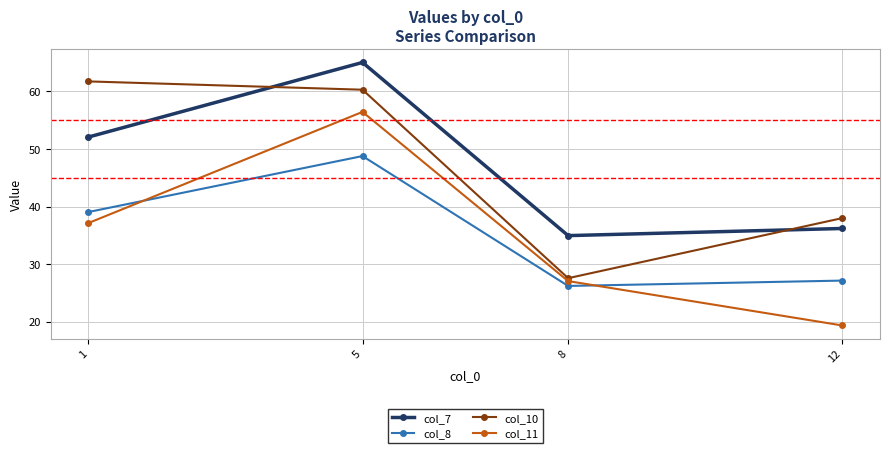

What is the value of the col_11 point at the 4th from the left?

19.4